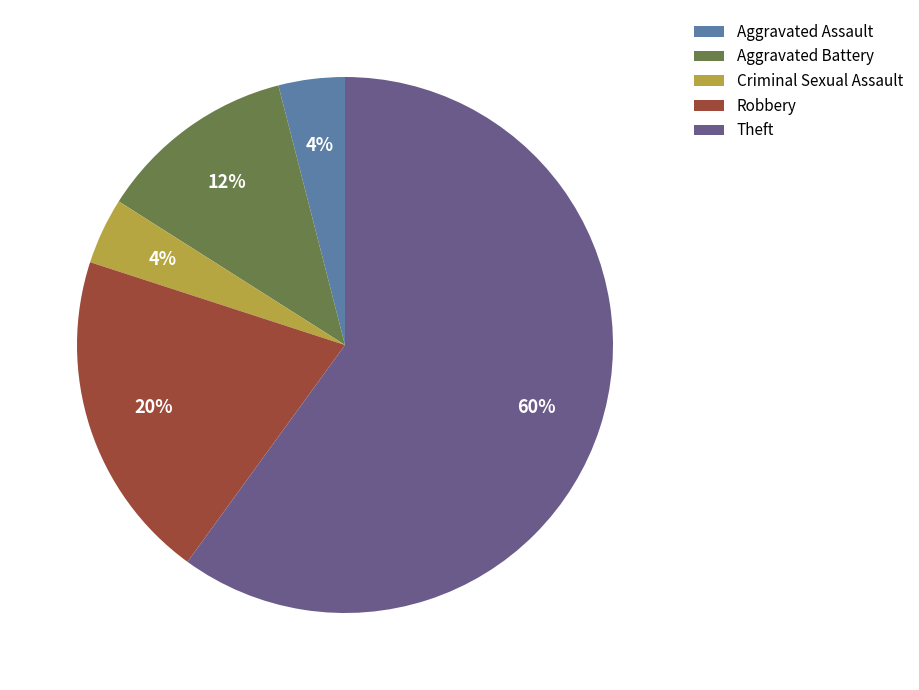

To the nearest percent, what is the difference between the Aggravated Assault and Aggravated Battery slice percentages?

8%